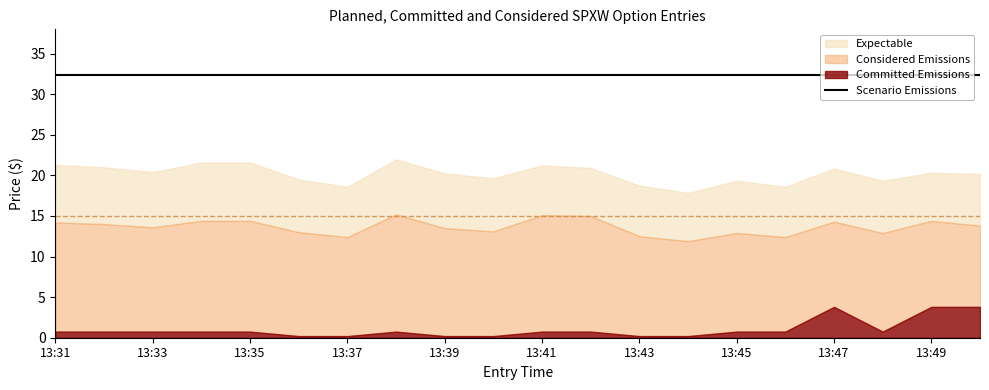

Which has a higher value, 13:35 or 13:48?

13:35